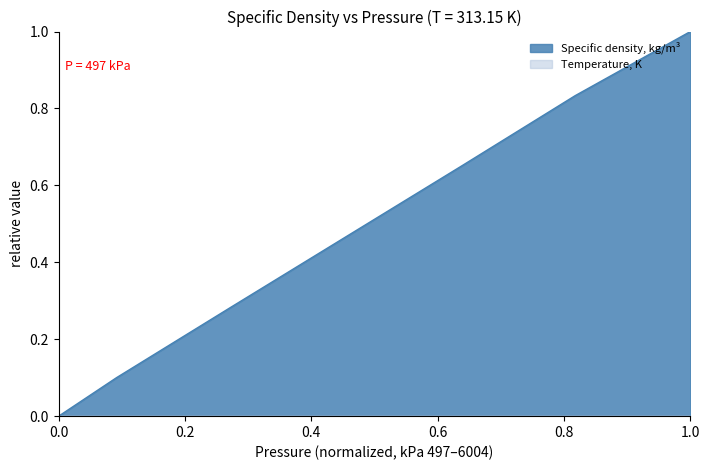

What value does the data have at 3003?

0.5